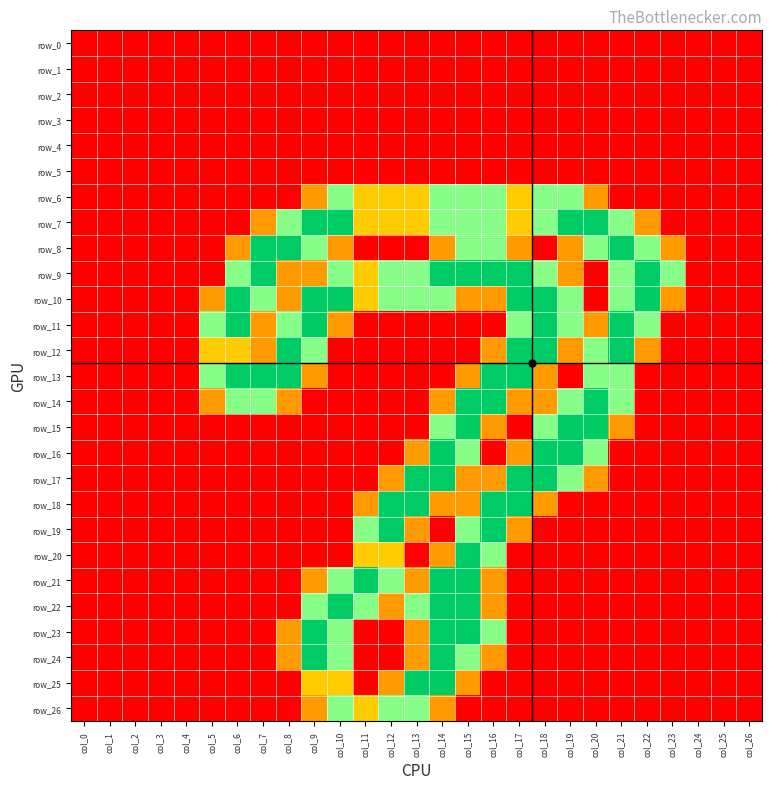

Which category has the lowest value across all series?

col_0